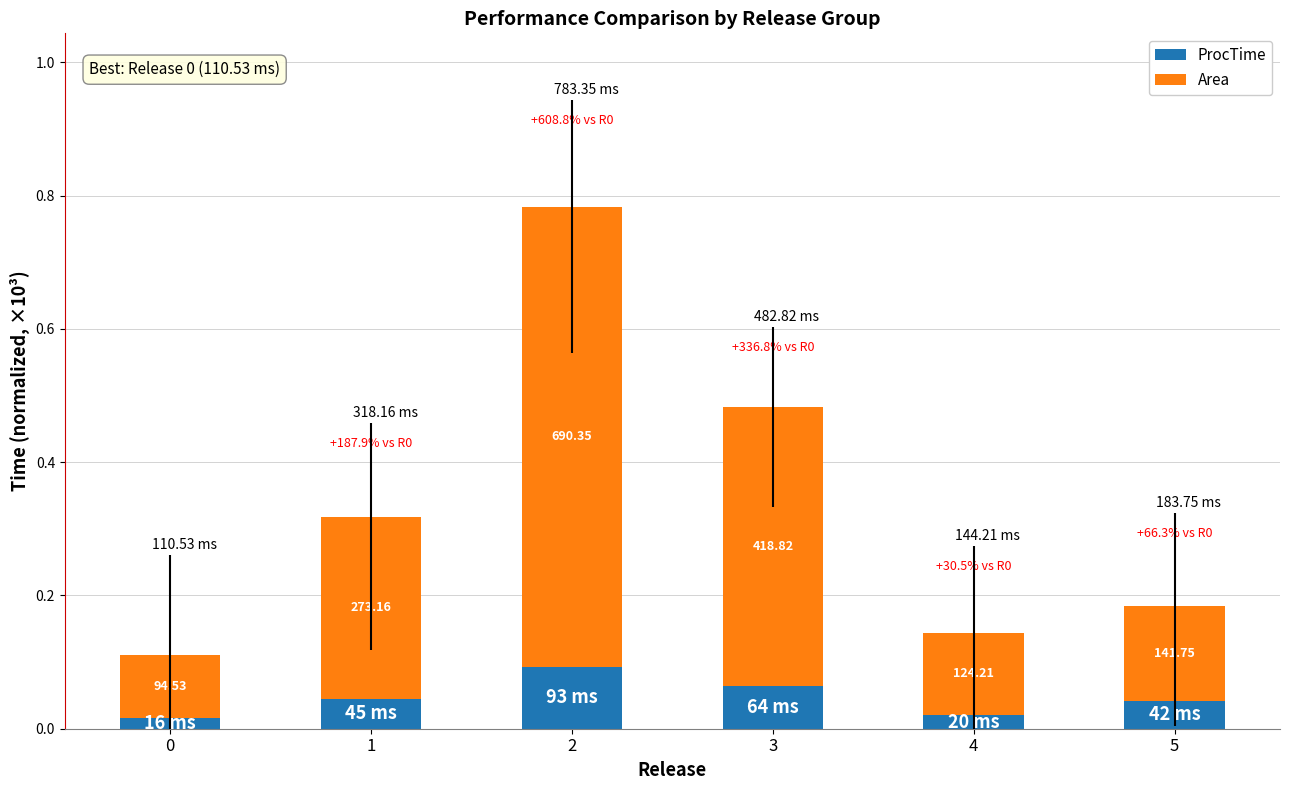

Between 1 and 2, which series saw the biggest shift?

Area